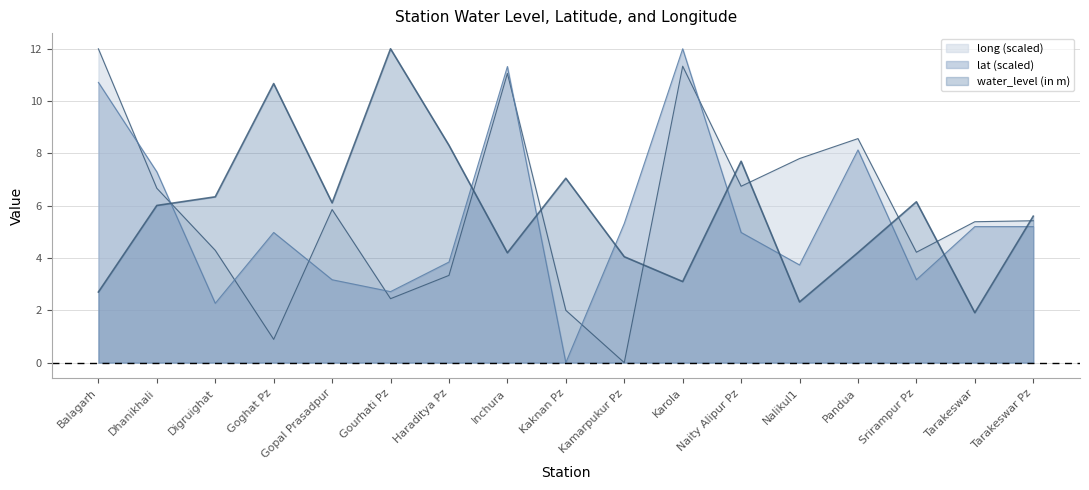

Which series has the largest range (max minus min)?

lat